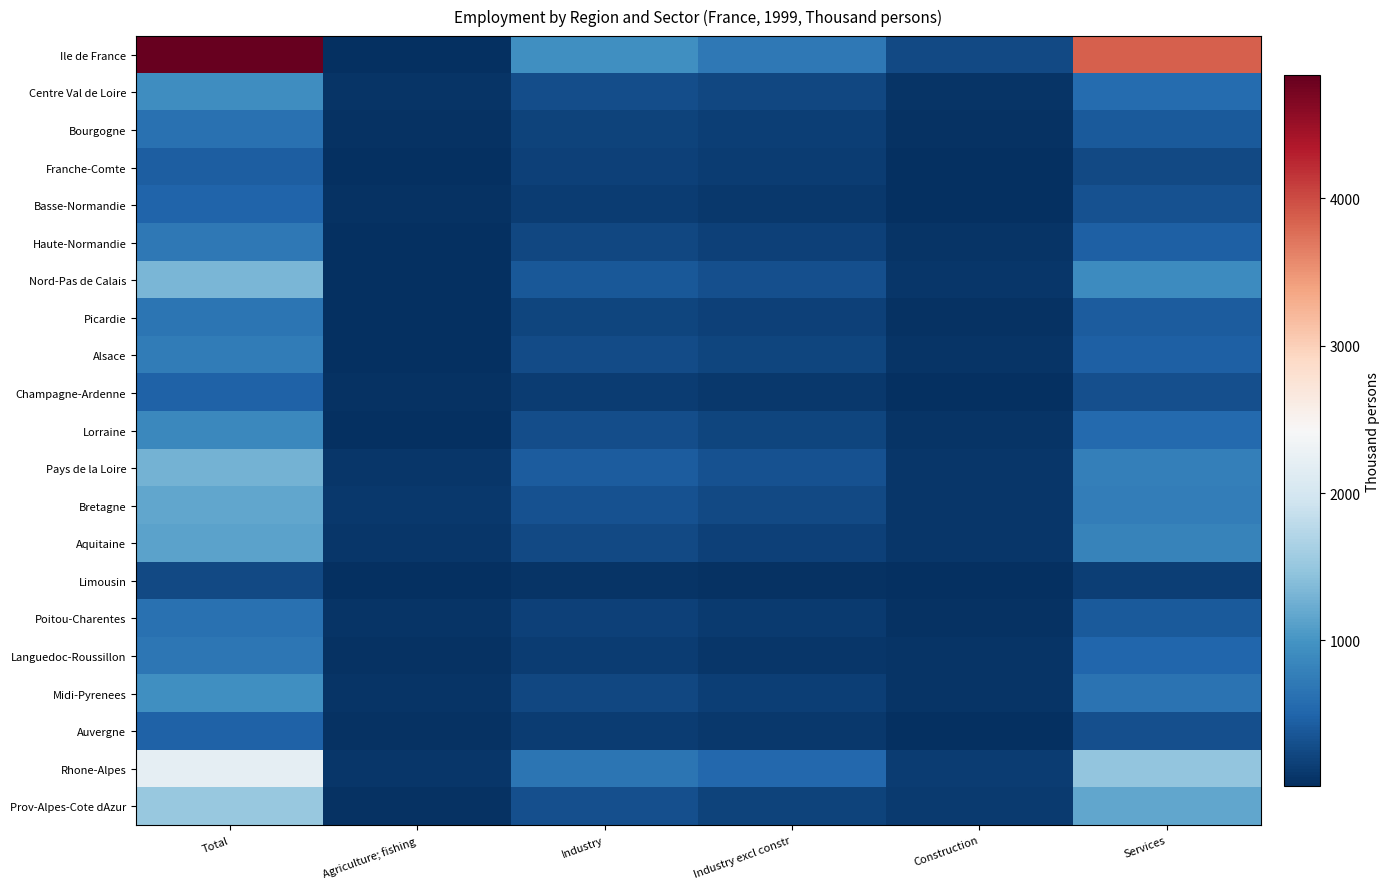

What is the total value across all series at Total?

22342.9